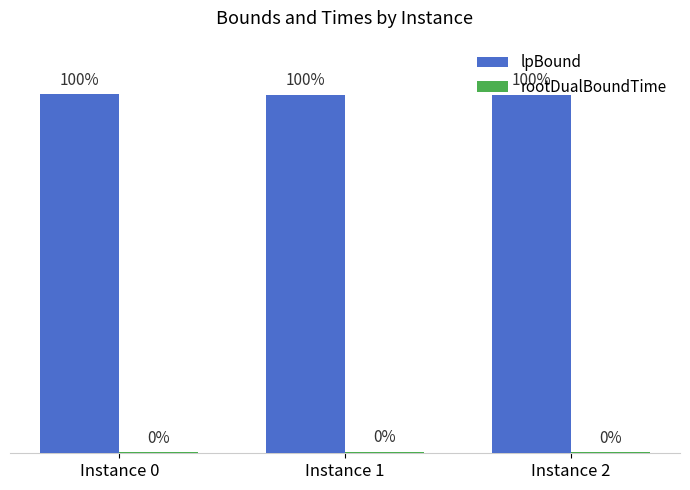

Which series has the largest total across all categories?

lpBound